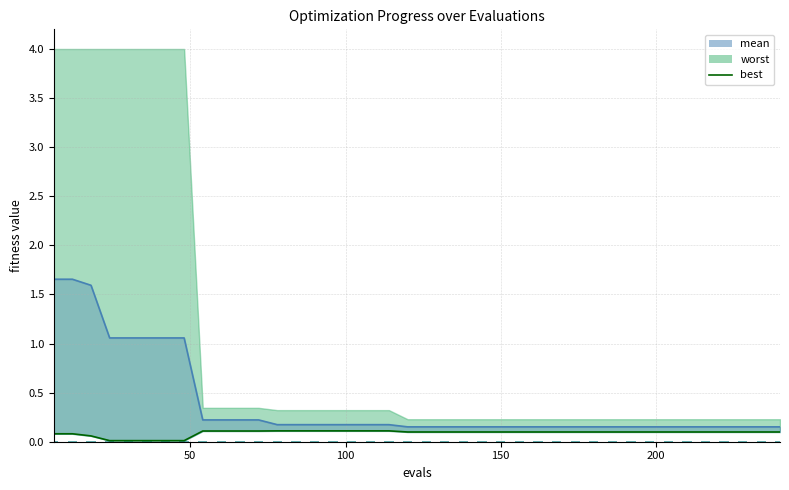

How many categories are shown in the chart?

40